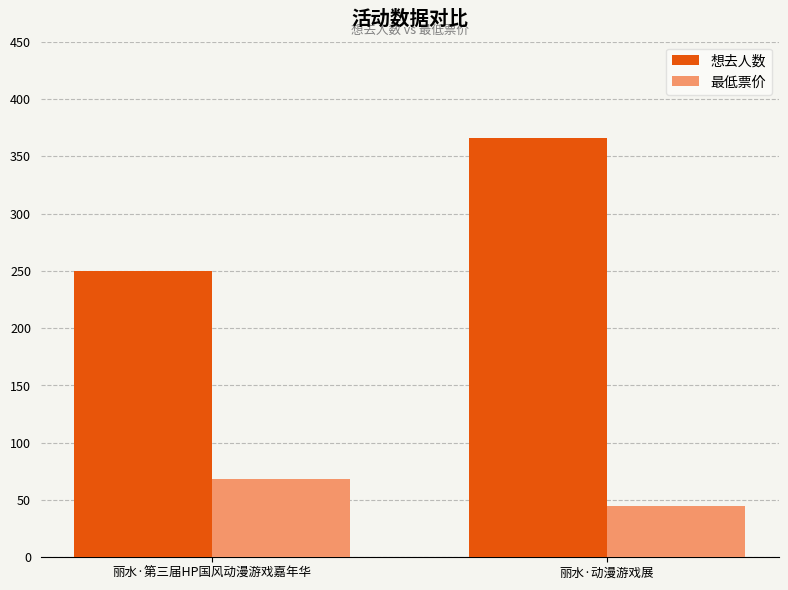

Does the chart contain stacked bars?

No